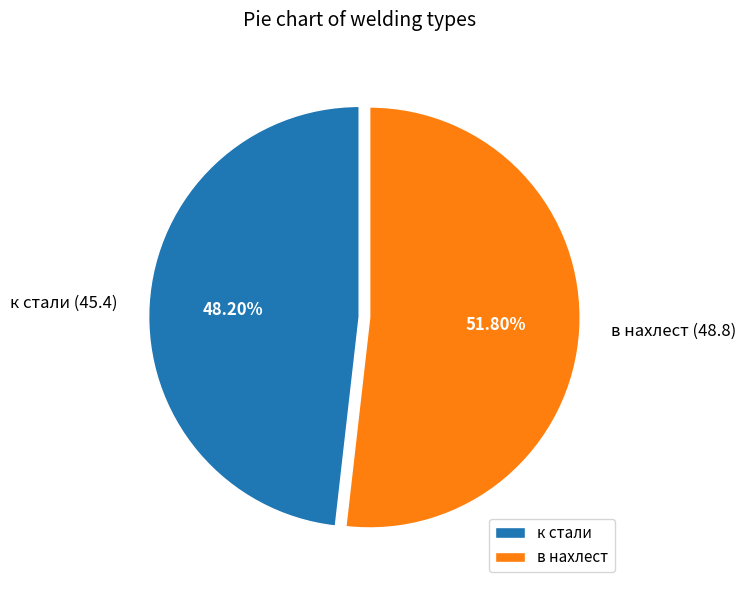

What is the ratio of the value at в нахлест to the value at к стали?

1.1